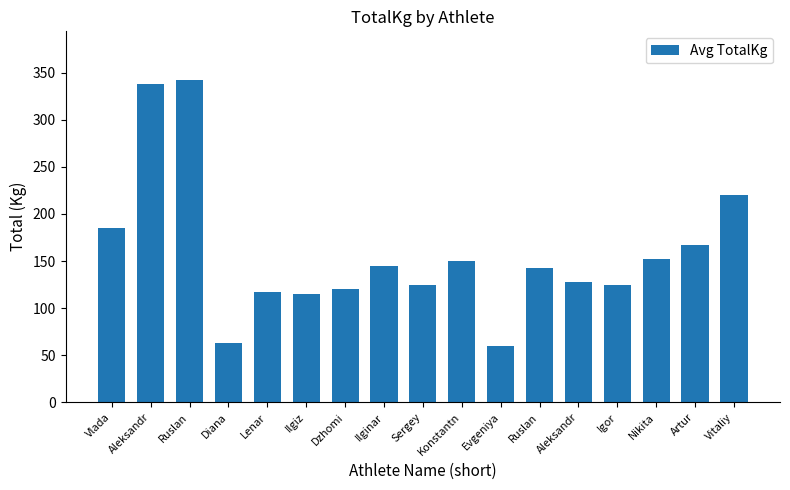

Does the chart contain any negative values?

No